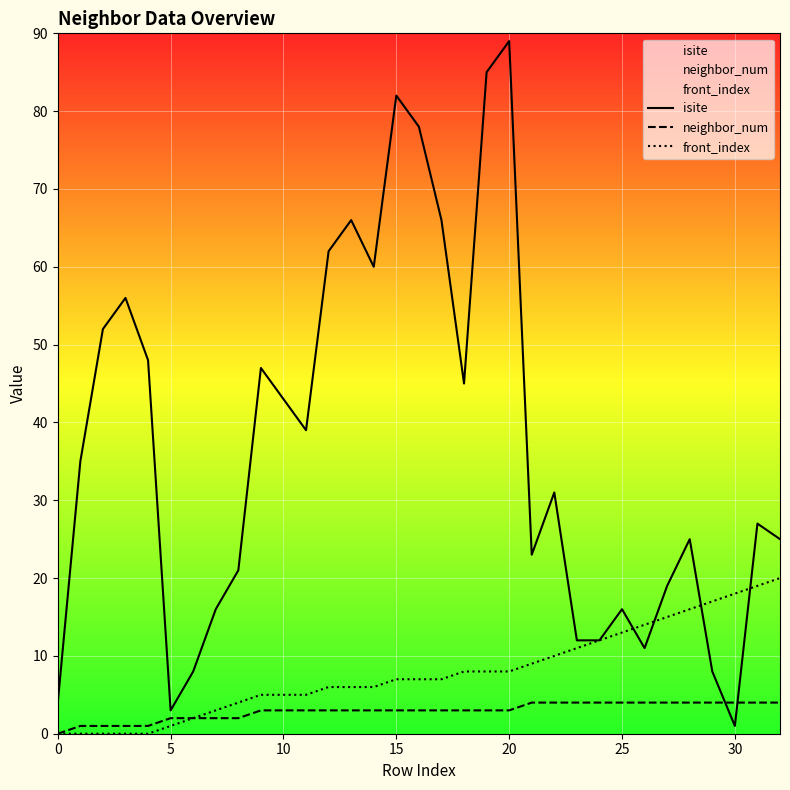

Is it true that isite equals 4 at 0?

True